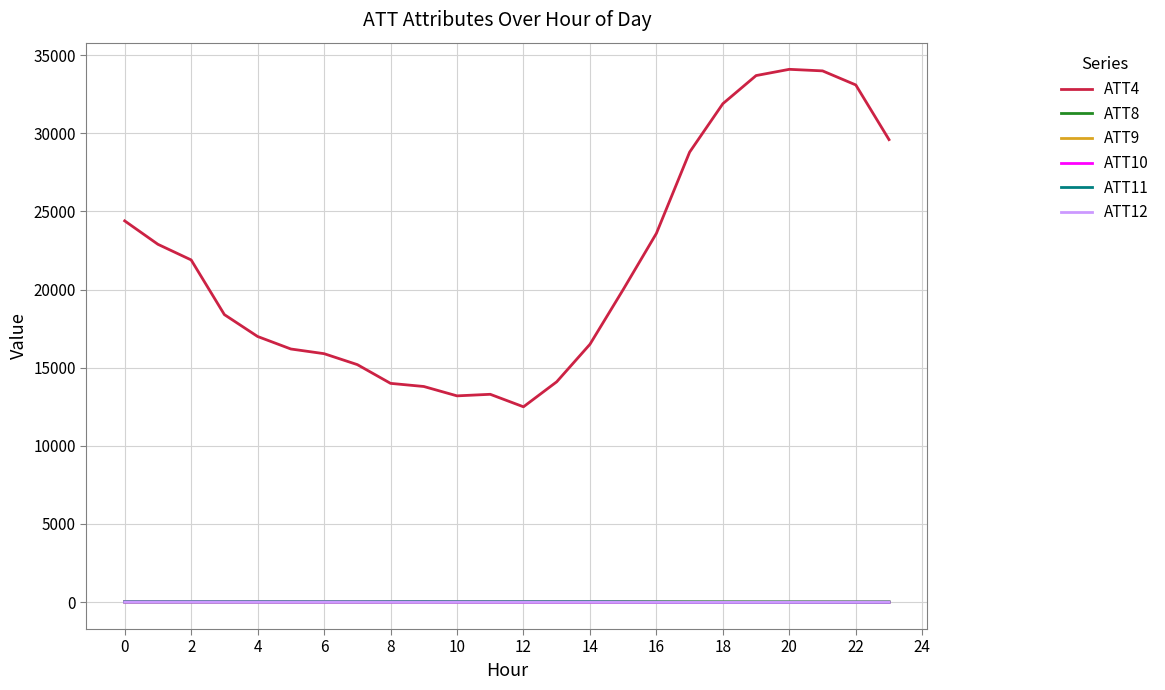

True or false: ATT9 and ATT4 cross at least once.

False